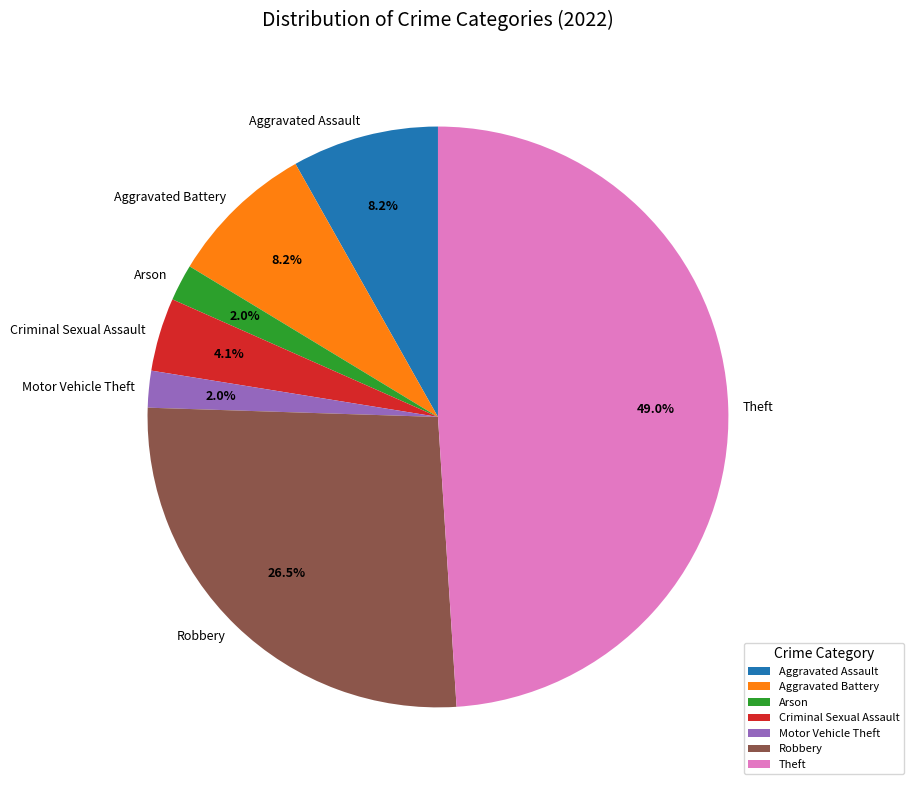

What percentage is the Theft slice, to the nearest percent?

49%